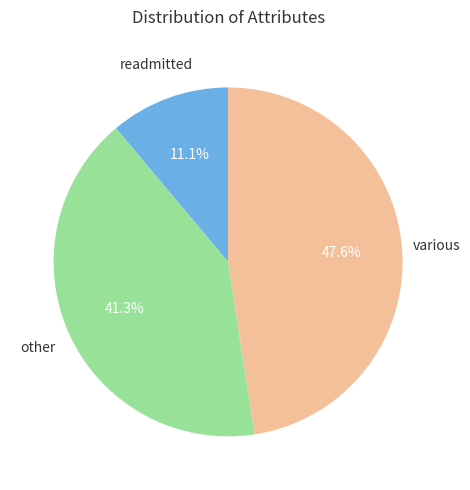

Is there any slice that represents more than half of the pie?

No